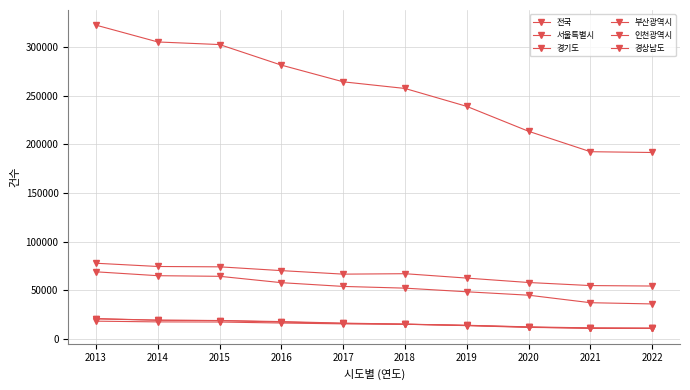

Reading left to right, list all the values displayed in this chart.

전국: 2013=322807	2014=305507	2015=302828	2016=281635	2017=264455	2018=257622	2019=239159	2020=213502	2021=192507	2022=191690
서울특별시: 2013=68819	2014=64823	2015=64193	2016=57643	2017=53776	2018=52005	2019=48261	2020=44746	2021=37012	2022=35752
경기도: 2013=77649	2014=74306	2015=73950	2016=70052	2017=66429	2018=66877	2019=62356	2020=57814	2021=54658	2022=54178
부산광역시: 2013=20734	2014=18927	2015=18553	2016=17113	2017=15677	2018=14781	2019=13780	2020=12128	2021=11081	2022=10618
인천광역시: 2013=18010	2014=17251	2015=17118	2016=16092	2017=15235	2018=14850	2019=13401	2020=11574	2021=10881	2022=10849
경상남도: 2013=20291	2014=19056	2015=18671	2016=17580	2017=15978	2018=14996	2019=13613	2020=11900	2021=10531	2022=10504